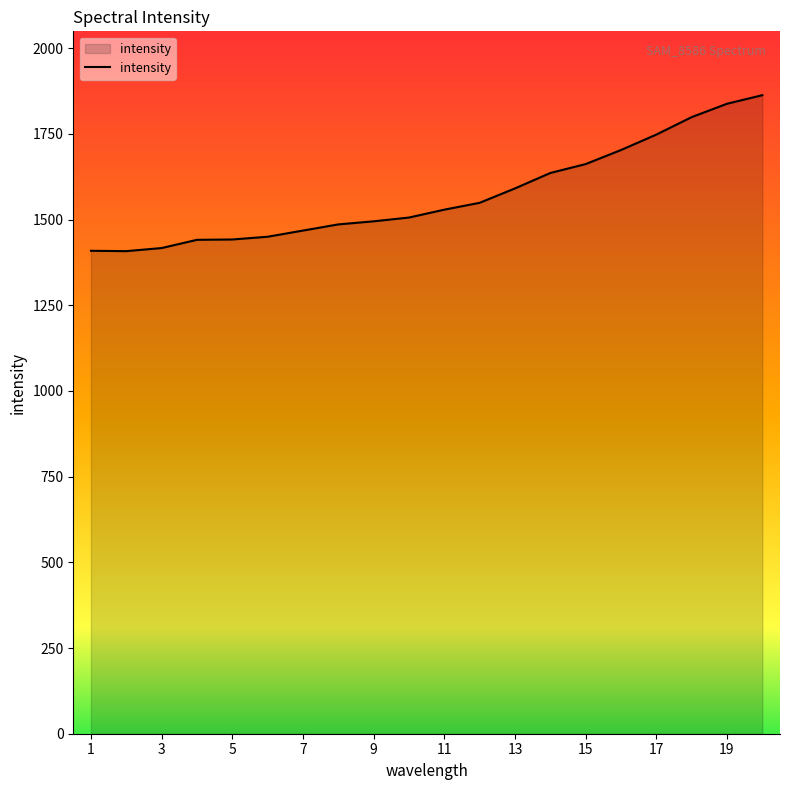

How many lines are shown in the chart?

1